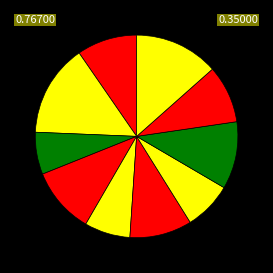

To the nearest percent, what is the difference between the largest and smallest slice percentages?

8%